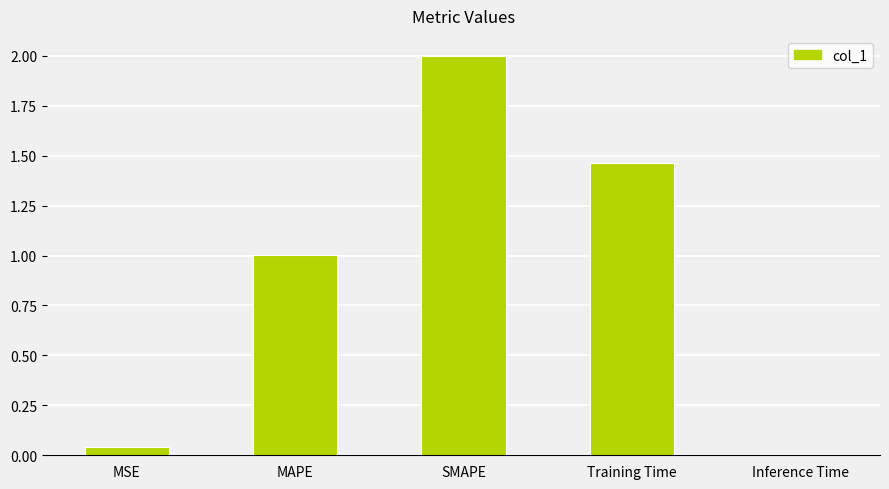

List the labels in order of value, largest first.

SMAPE, Training Time, MAPE, MSE, Inference Time